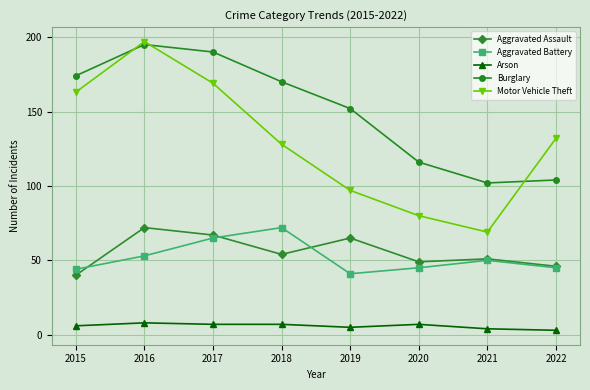

Rank the categories by Aggravated Assault value from lowest to highest.

2015, 2022, 2020, 2021, 2018, 2019, 2017, 2016